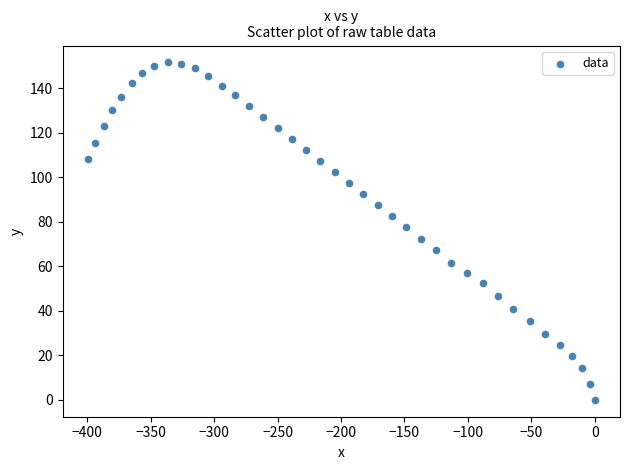

What is the range of X values (max minus min)?

399.5